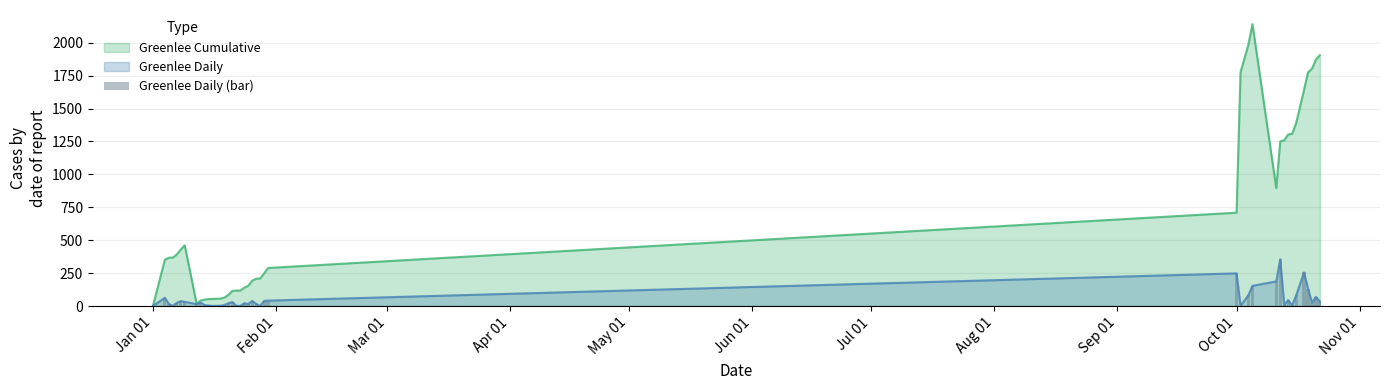

Are the bars horizontal?

No